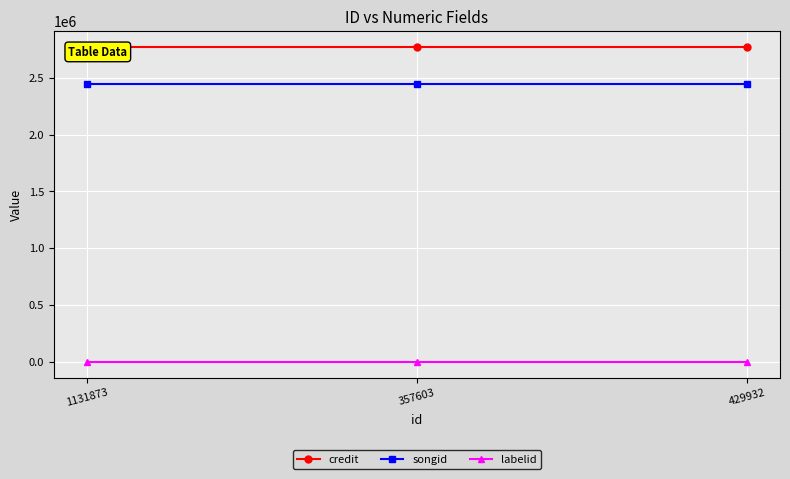

What are all the series names shown in the legend?

credit, songid, labelid